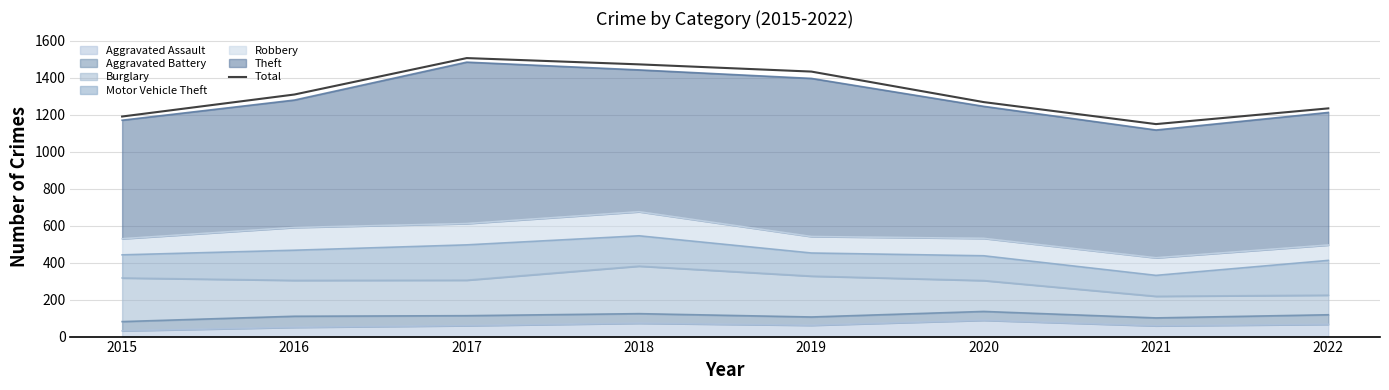

Where is the first local minimum?

2021